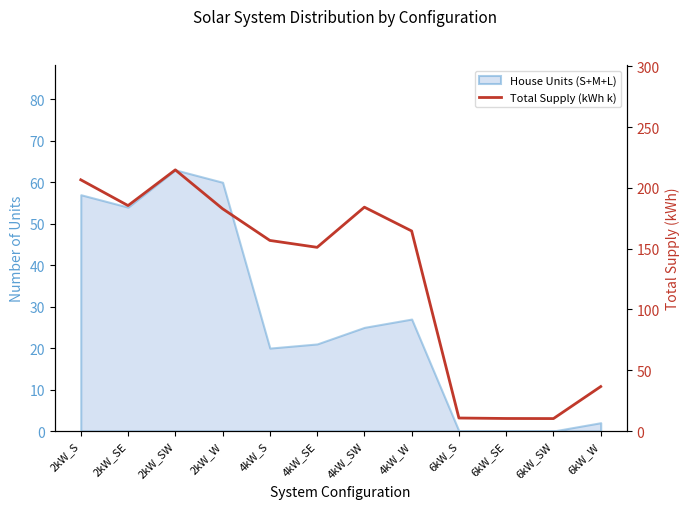

Which has a higher value, 2kW_SW or 2kW_SE?

2kW_SW